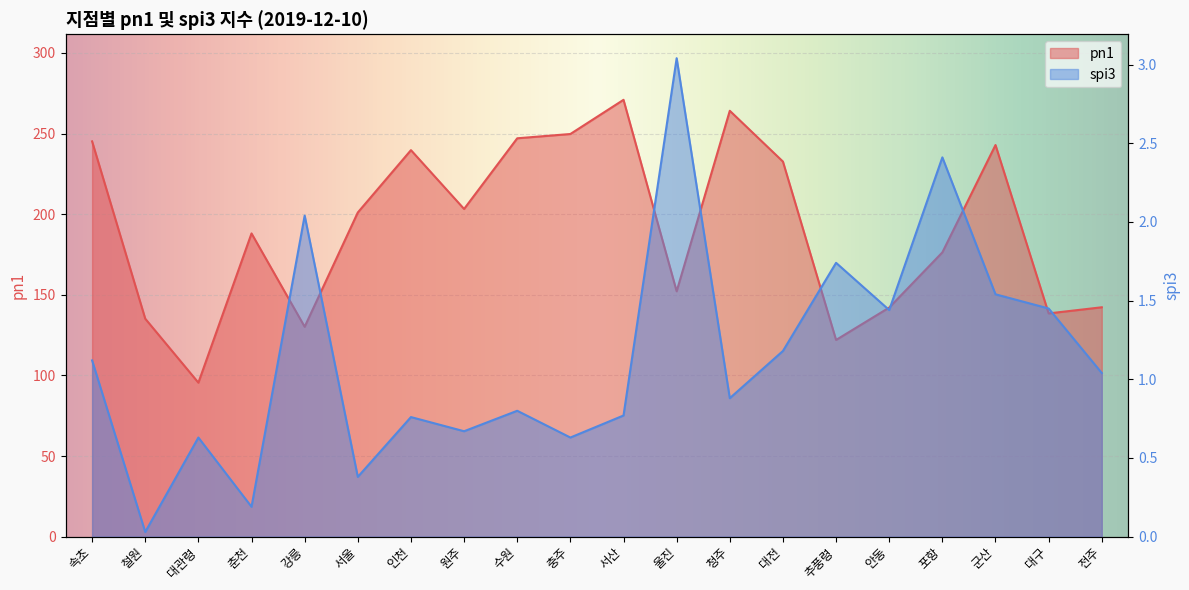

How many data points in pn1 are above 201?

10